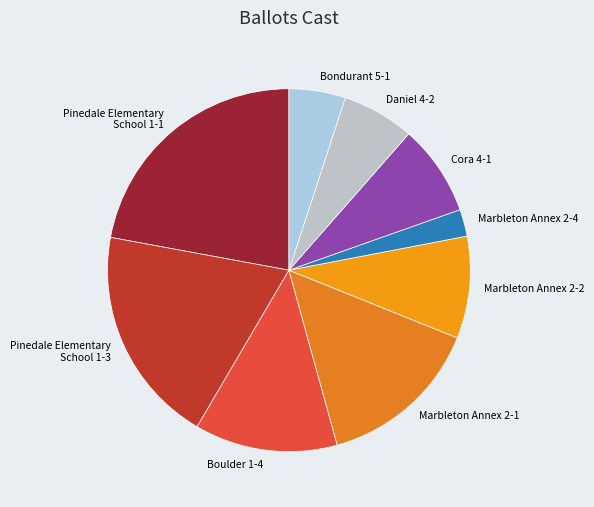

Is the sum of Bondurant 5-1 and Pinedale Elementary School 1-1 greater than half?

No